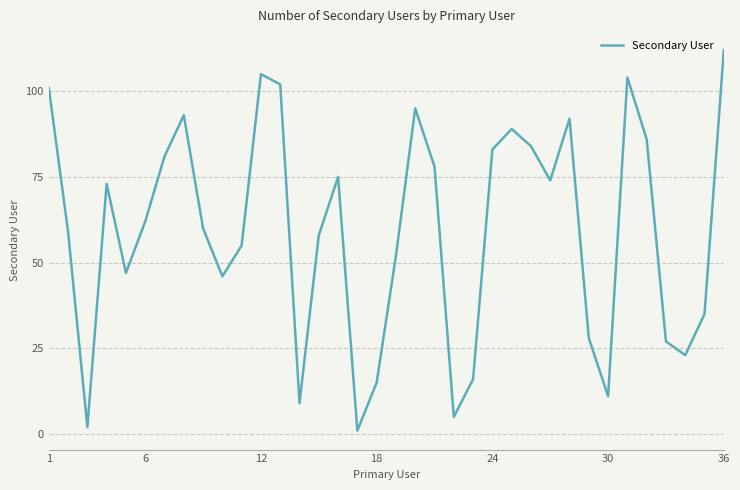

What is the maximum value shown in the chart?

112